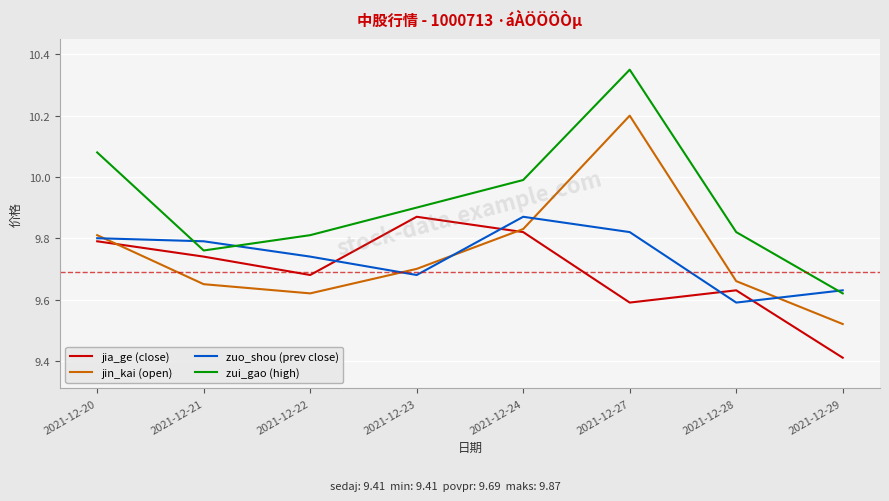

Between which two adjacent categories do jia_ge (close) and jin_kai (open) first intersect?

2021-12-20 and 2021-12-21